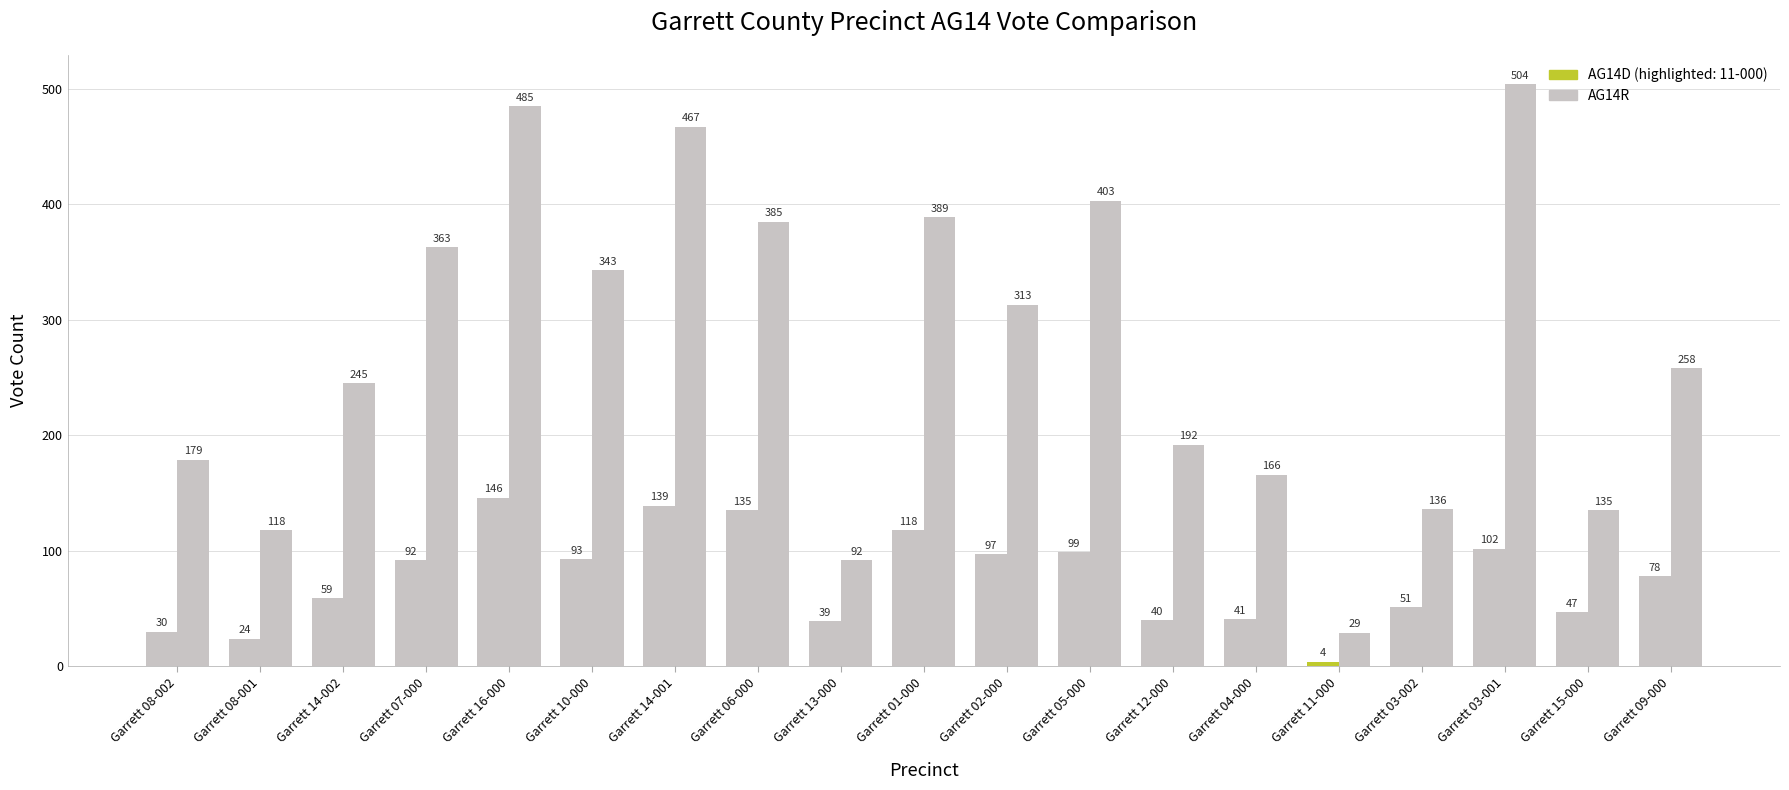

Are the bars horizontal?

No